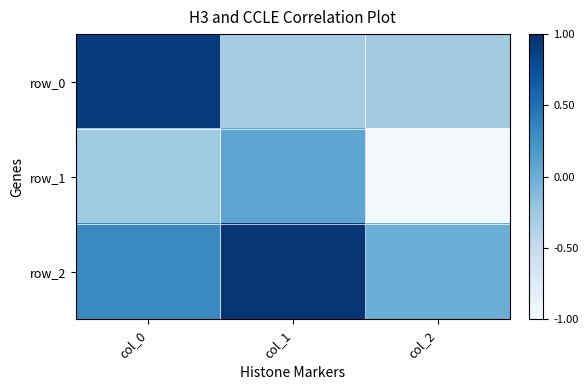

Where is row_2 nearest to the value 0?

col_2